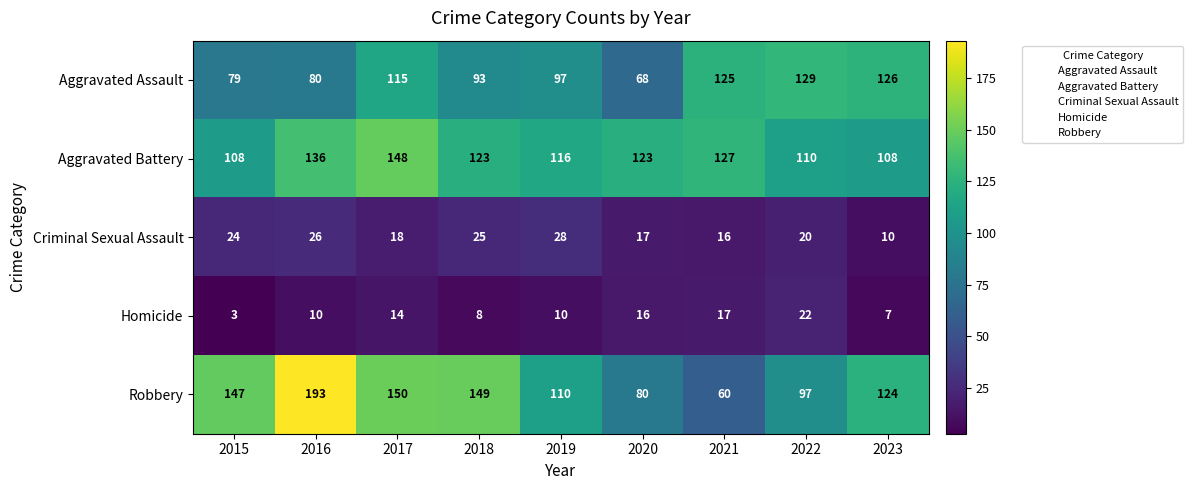

List the labels in order of Robbery value, largest first.

2016, 2017, 2018, 2015, 2023, 2019, 2022, 2020, 2021